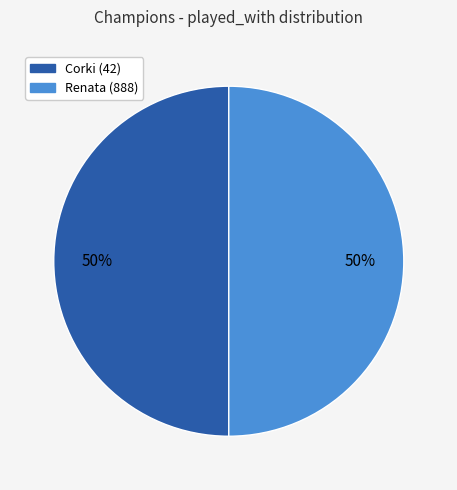

To the nearest percent, what is the average slice percentage?

50%